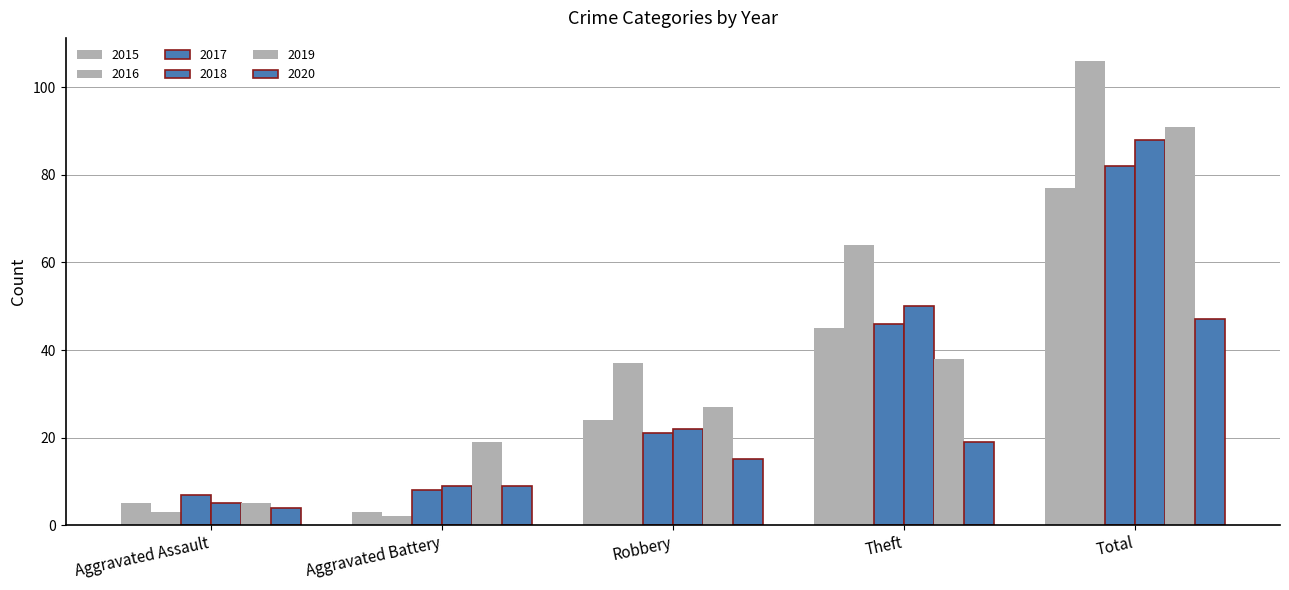

Reading left to right, list all the values displayed in this chart.

2015: Aggravated Assault=5	Aggravated Battery=3	Robbery=24	Theft=45	Total=77
2016: Aggravated Assault=3	Aggravated Battery=2	Robbery=37	Theft=64	Total=106
2017: Aggravated Assault=7	Aggravated Battery=8	Robbery=21	Theft=46	Total=82
2018: Aggravated Assault=5	Aggravated Battery=9	Robbery=22	Theft=50	Total=88
2019: Aggravated Assault=5	Aggravated Battery=19	Robbery=27	Theft=38	Total=91
2020: Aggravated Assault=4	Aggravated Battery=9	Robbery=15	Theft=19	Total=47